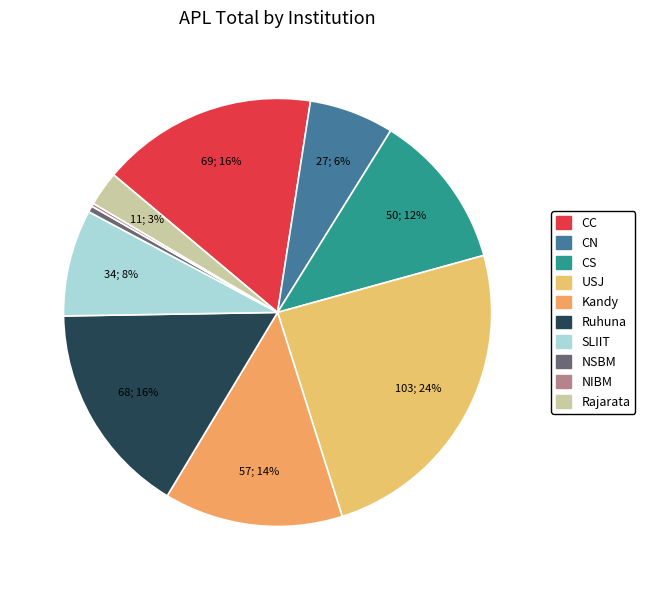

Combined, what portion of the pie is Kandy and CS?

25.4%